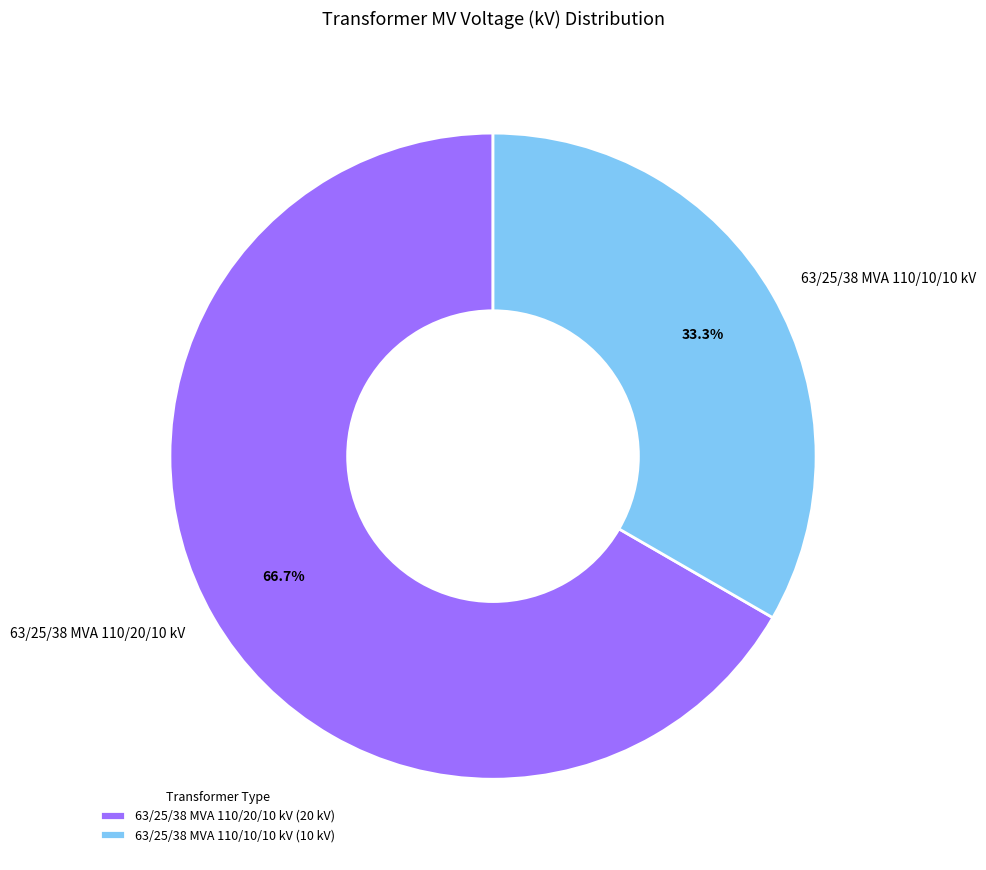

What is the majority slice?

63/25/38 MVA 110/20/10 kV